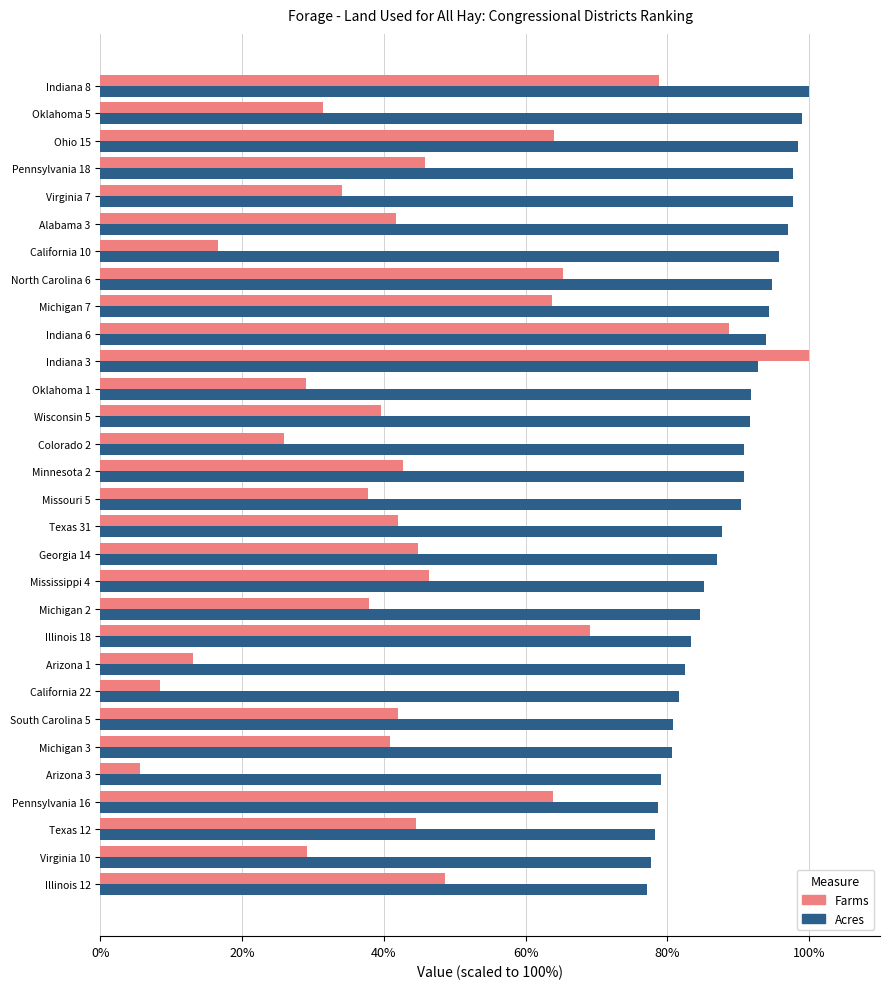

What is the greatest value displayed?

100.0